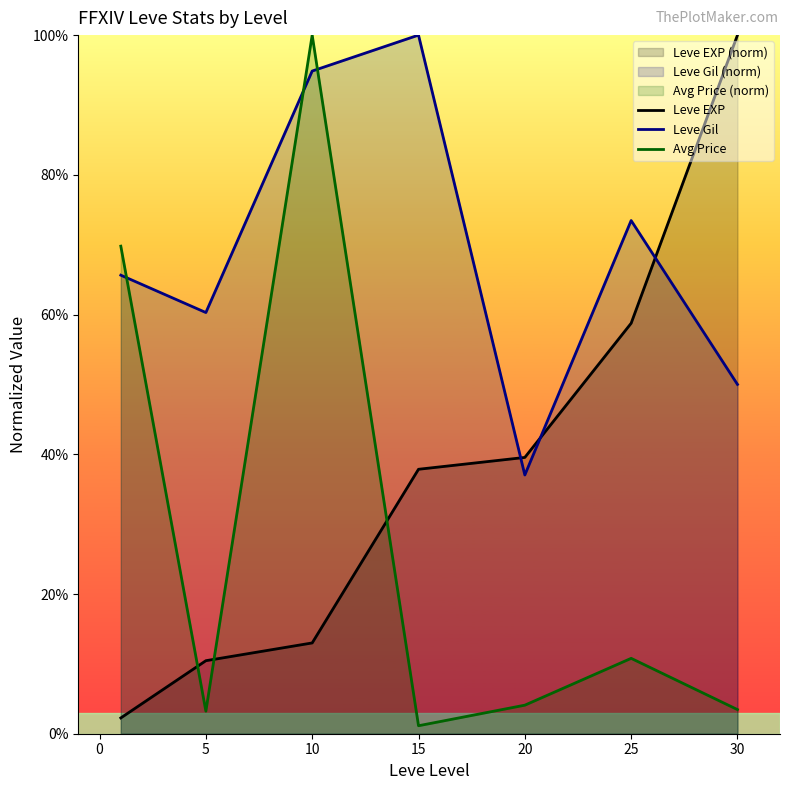

How many data points does each series have?

7